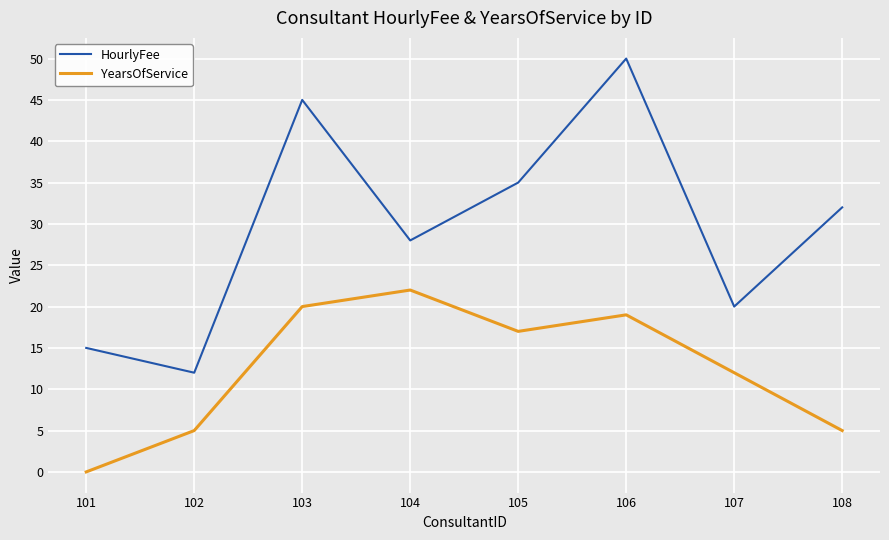

Reading left to right, list all the values displayed in this chart.

HourlyFee: 15	12	45	28	35	50	20	32
YearsOfService: 0	5	20	22	17	19	12	5